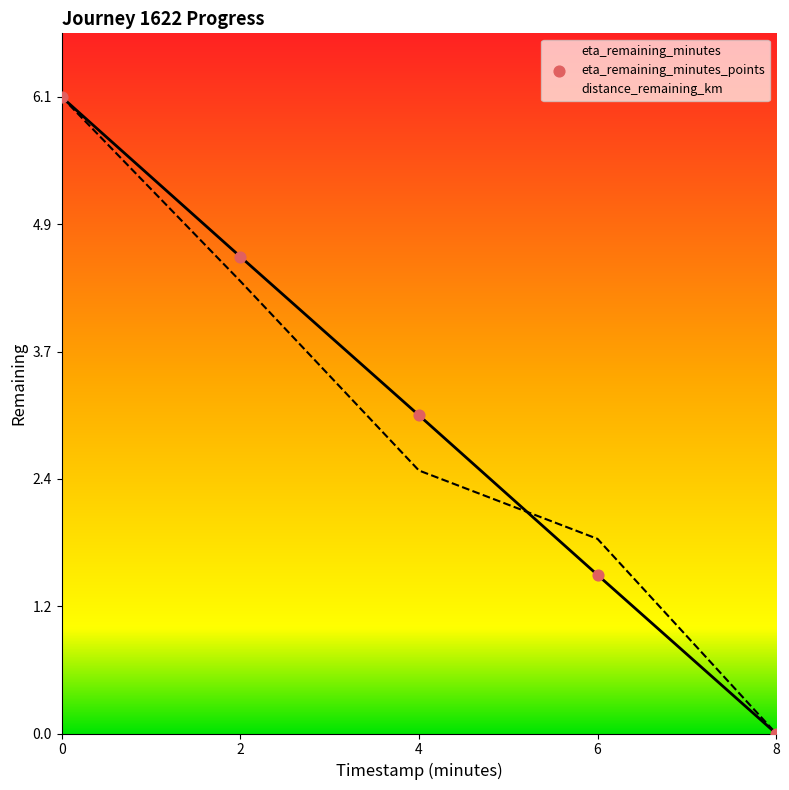

Is the value of distance_remaining_km at 2.0 greater than the value of eta_remaining_minutes at 2.0?

No